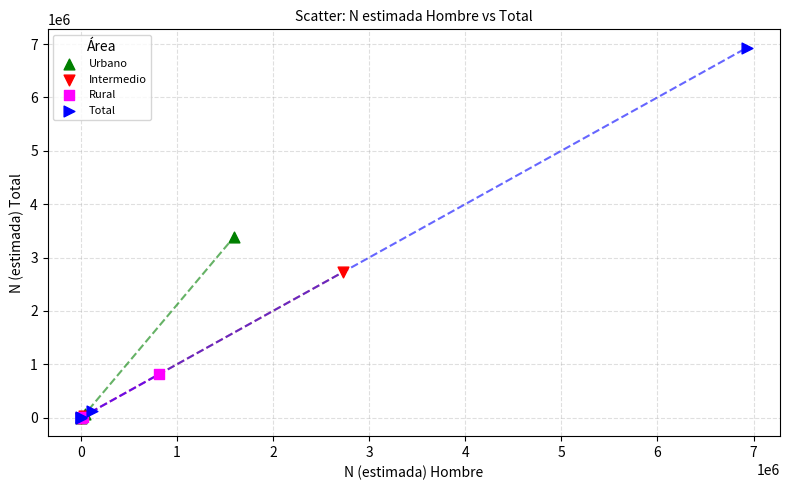

Which series has the widest spread of Y values?

Total